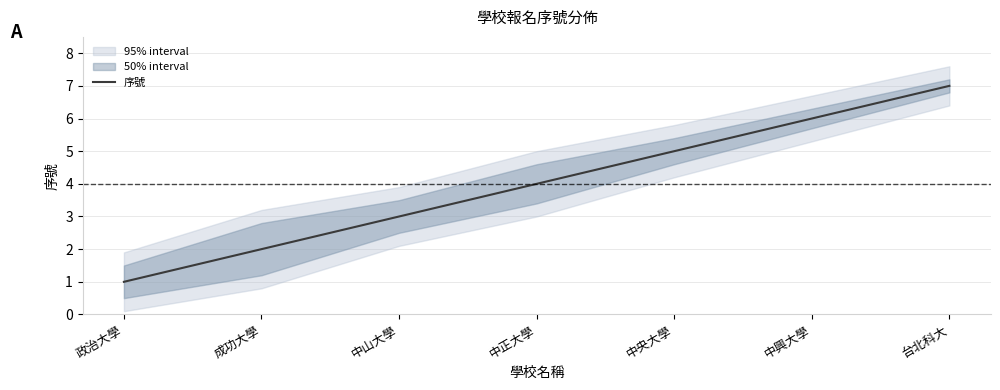

List the labels in order of value, smallest first.

政治大學, 成功大學, 中山大學, 中正大學, 中央大學, 中興大學, 台北科大